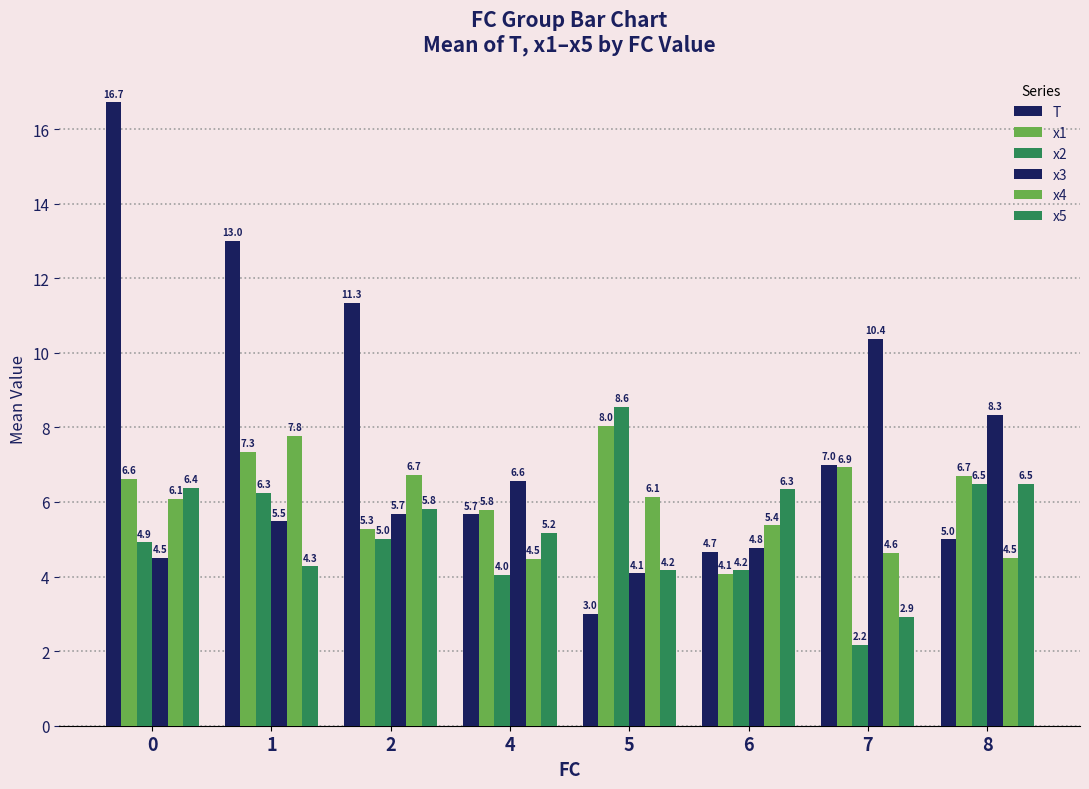

How many bars are there in total?

48